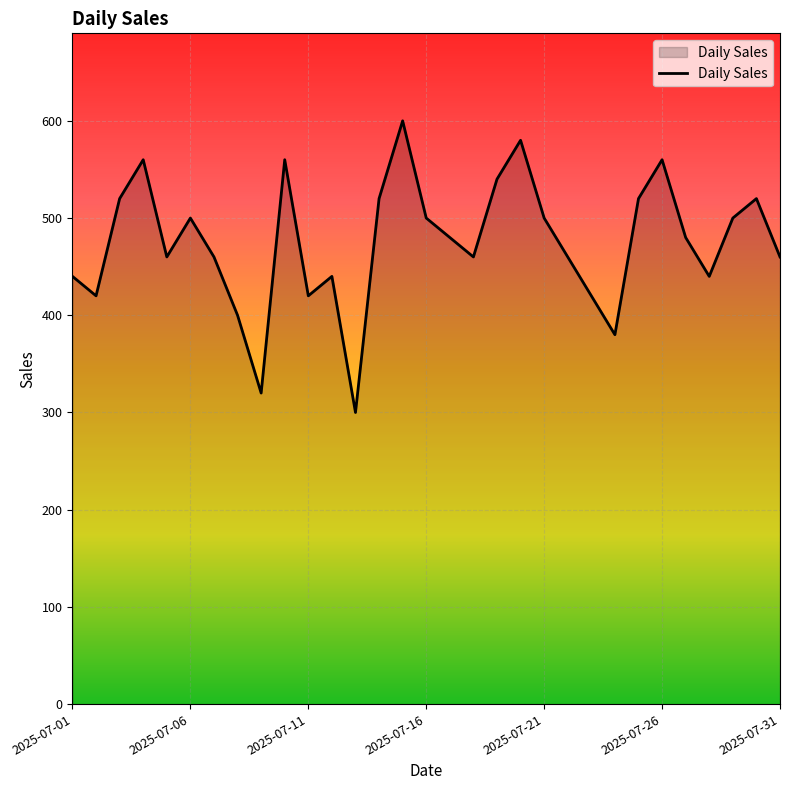

What is the difference between the maximum and minimum values?

300